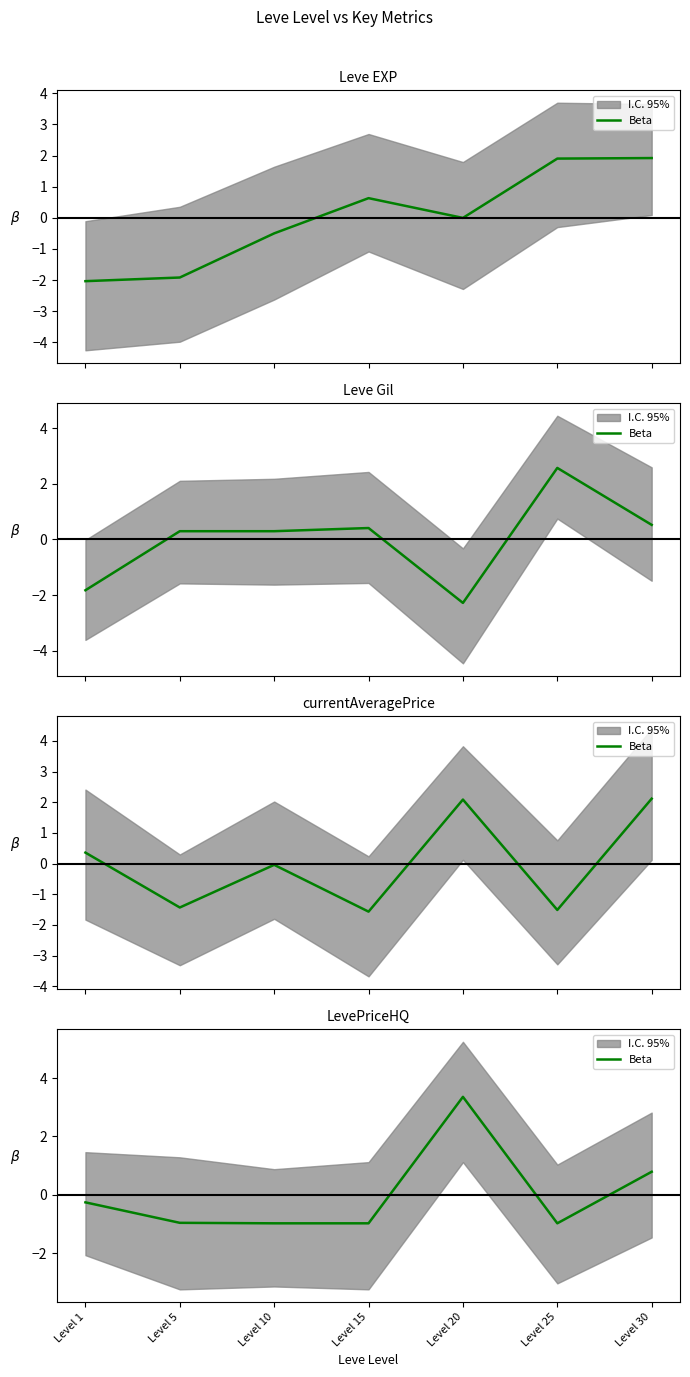

Count the number of categories in the chart.

7